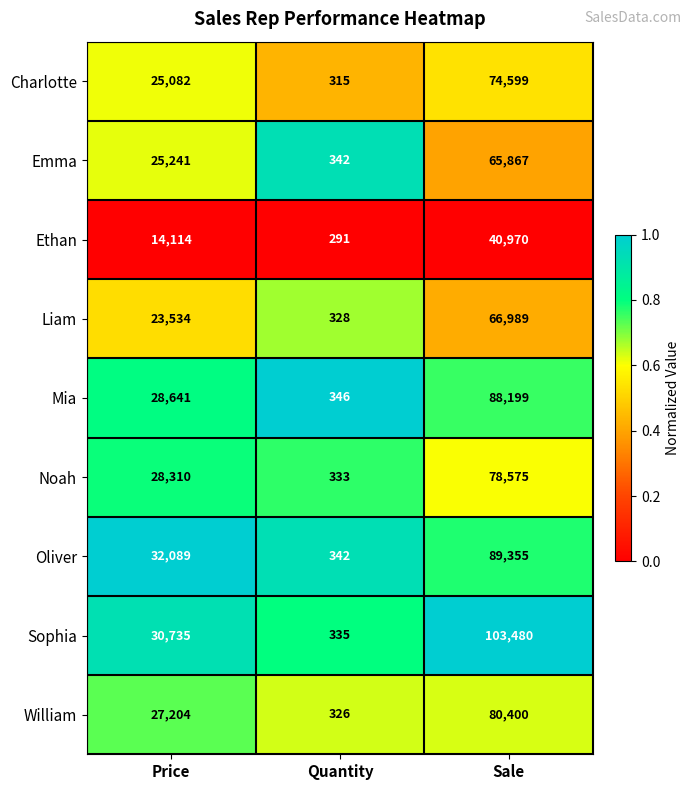

Reading left to right, extract all data points from this chart.

Charlotte: Price=25082	Quantity=315	Sale=74599
Emma: Price=25241	Quantity=342	Sale=65867
Ethan: Price=14114	Quantity=291	Sale=40970
Liam: Price=23534	Quantity=328	Sale=66989
Mia: Price=28641	Quantity=346	Sale=88199
Noah: Price=28310	Quantity=333	Sale=78575
Oliver: Price=32089	Quantity=342	Sale=89355
Sophia: Price=30735	Quantity=335	Sale=103480
William: Price=27204	Quantity=326	Sale=80400